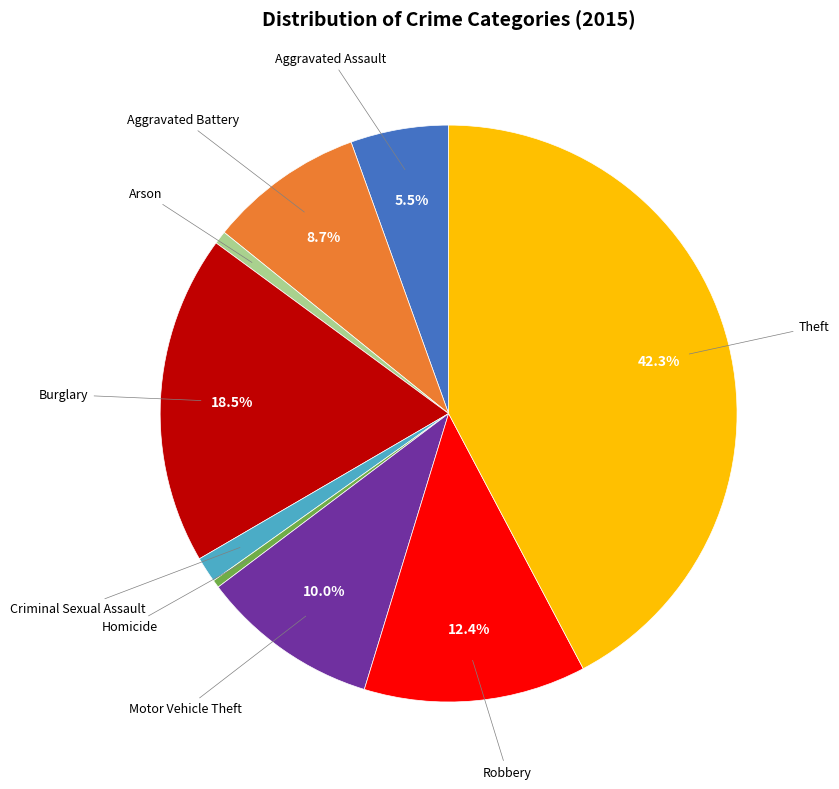

Is there any slice that represents more than half of the pie?

No